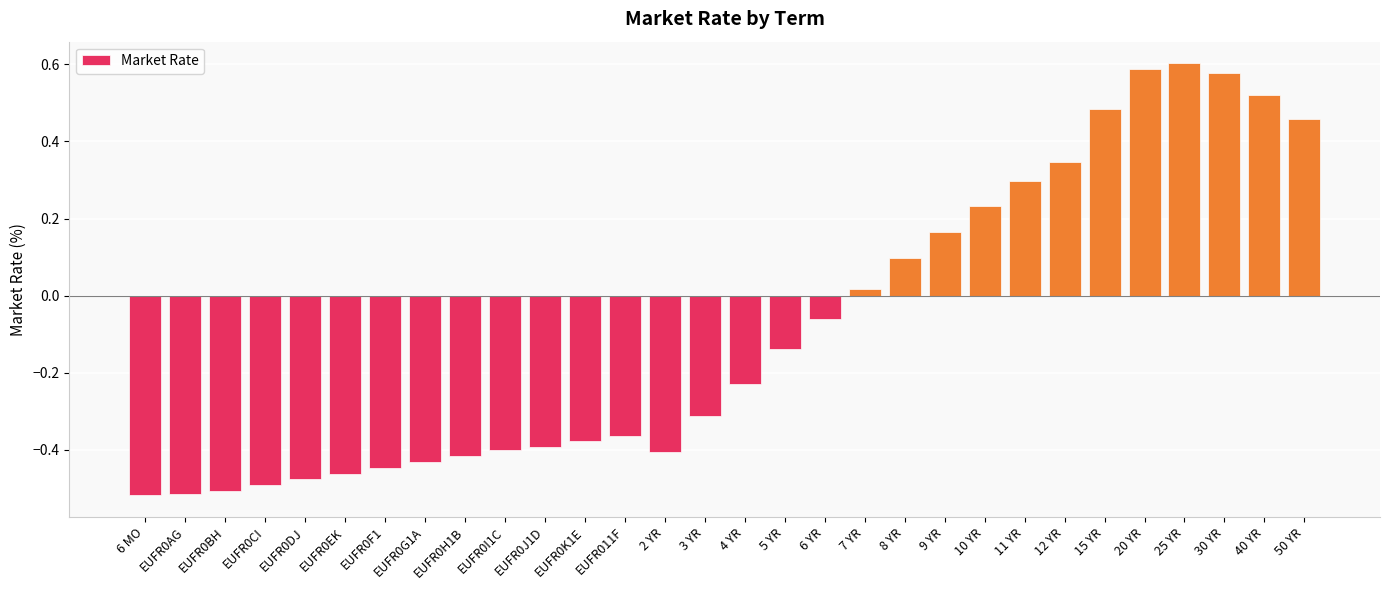

What is the label of the 27th bar from the left?

25 YR